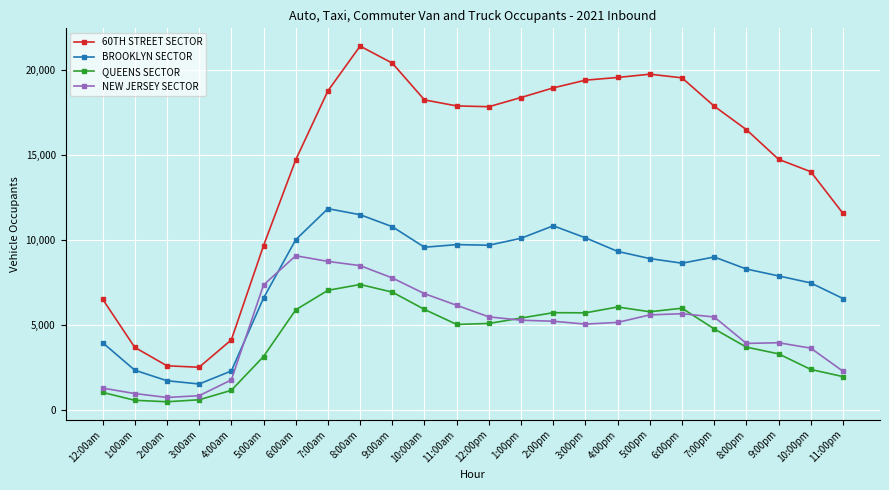

What value does the 60TH STREET SECTOR series have at 5:00am, to the nearest 50?

9700